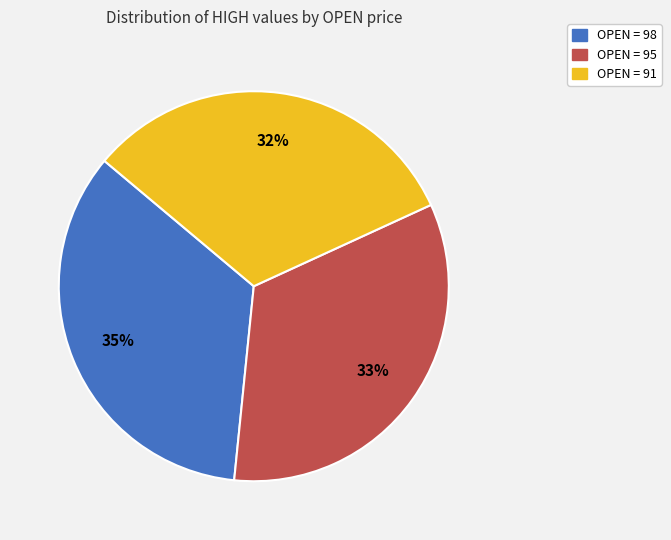

To the nearest percent, what is the average slice percentage?

33%